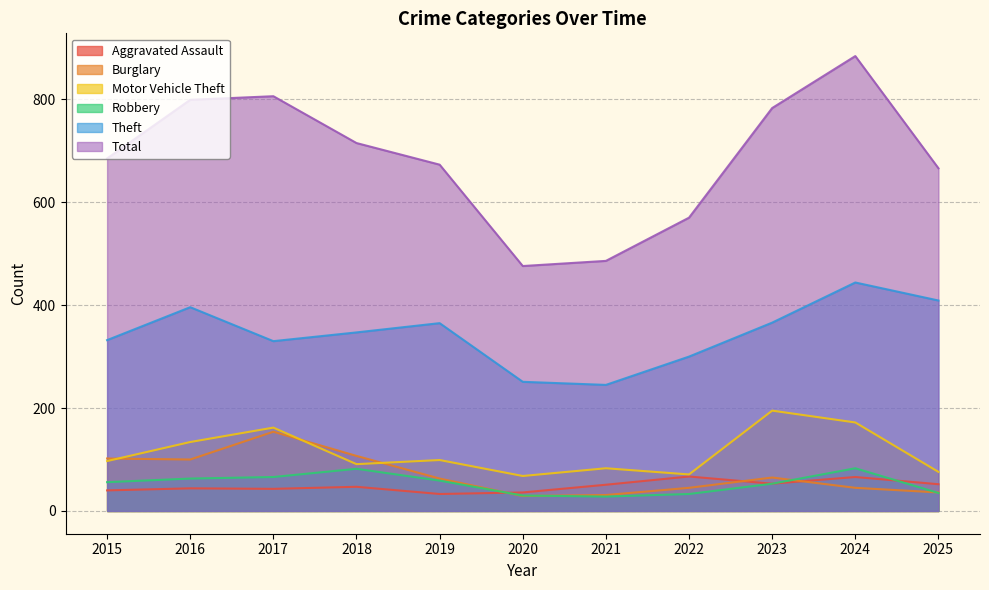

True or false: Robbery has more than 2 interior local peaks.

False